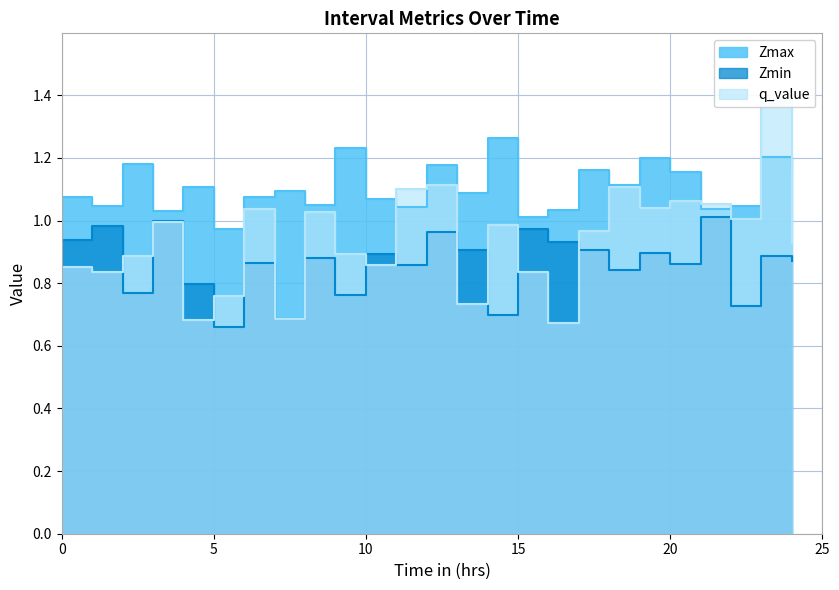

What are all the series names shown in the legend?

Zmax, Zmin, q_value